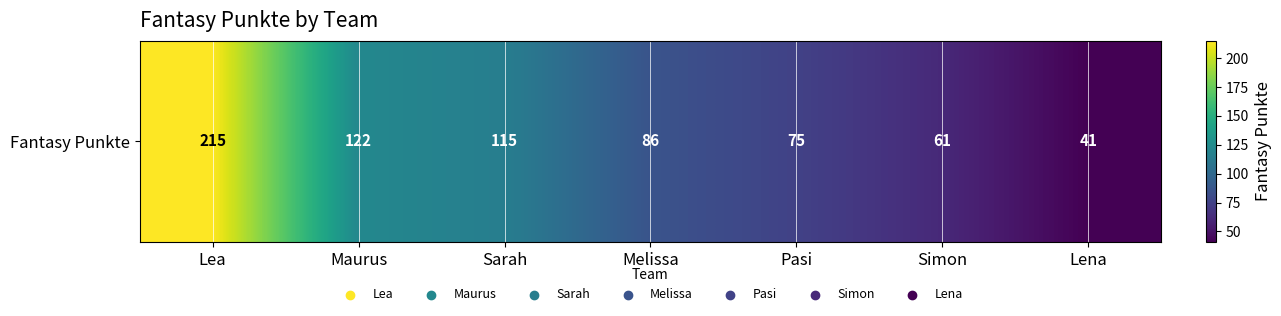

Rank the categories by value from highest to lowest.

Lea, Maurus, Sarah, Melissa, Pasi, Simon, Lena